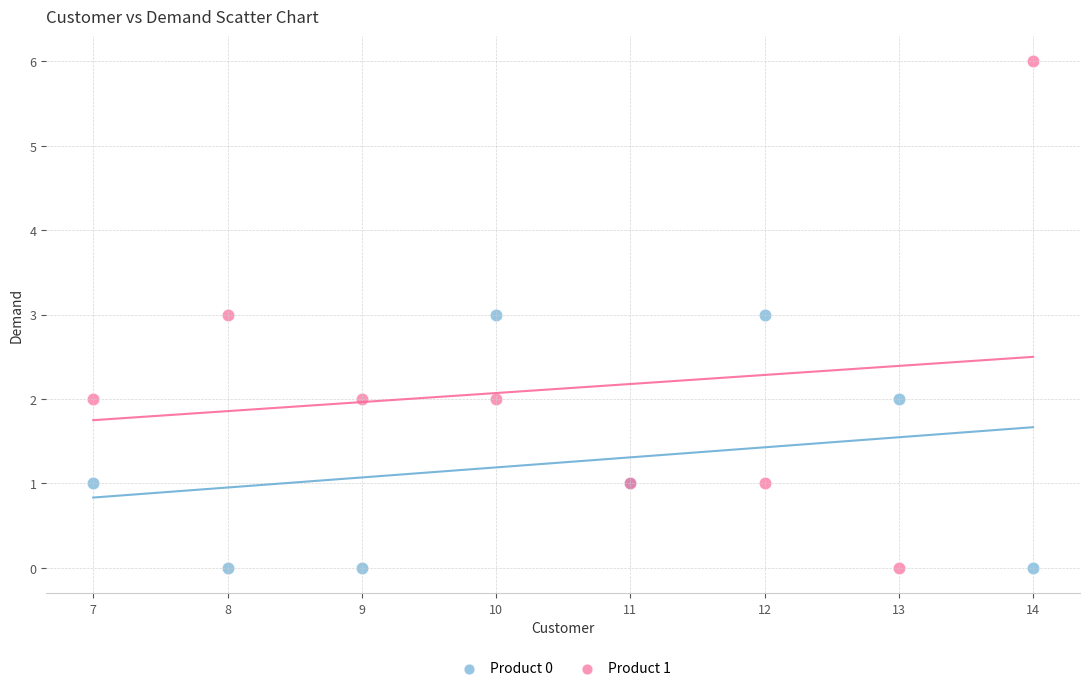

What are all the series names shown in the legend?

Product 0, Product 1